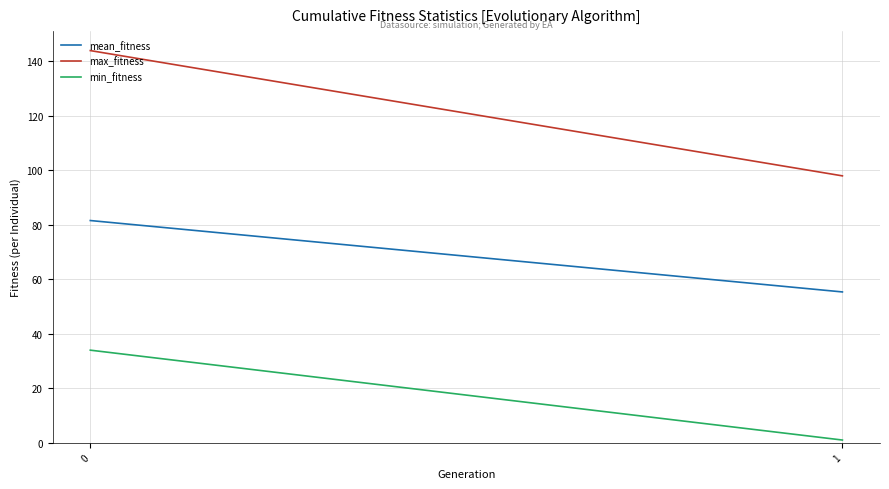

What is the total value across all series at 1?

154.4